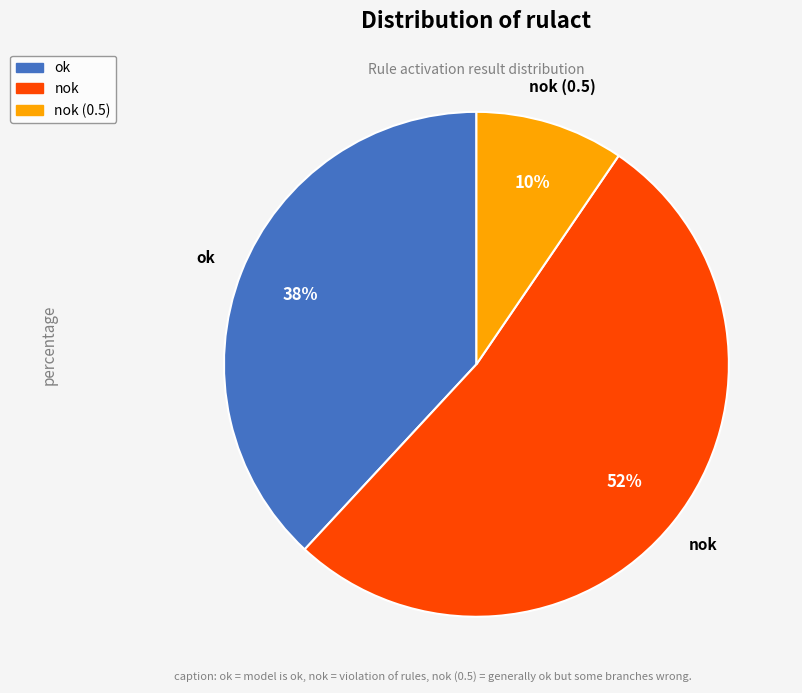

How many slices are in this pie chart?

3